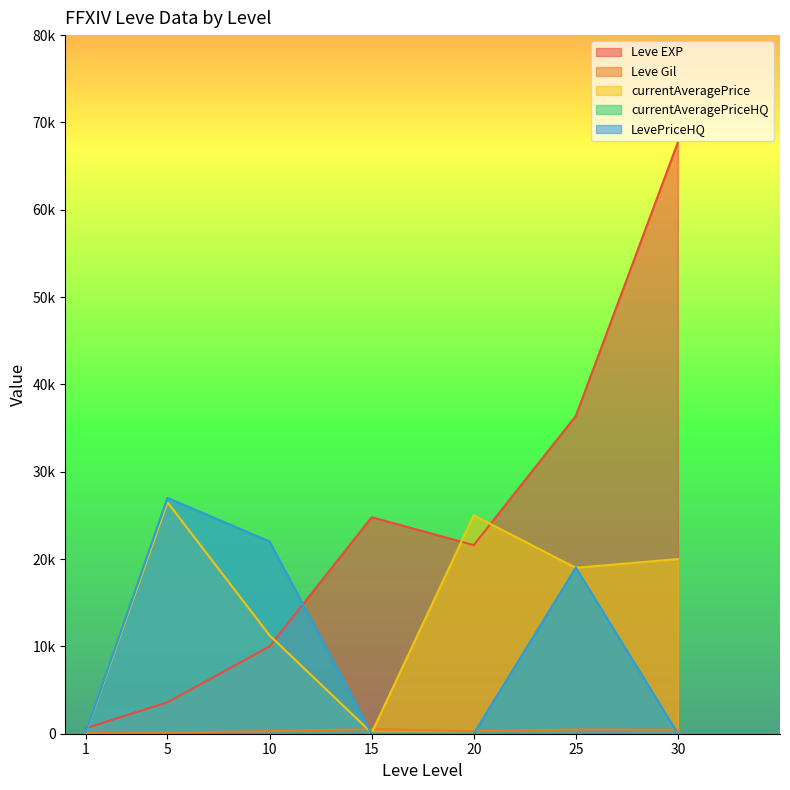

Which category has the lowest value in the currentAveragePrice series?

15